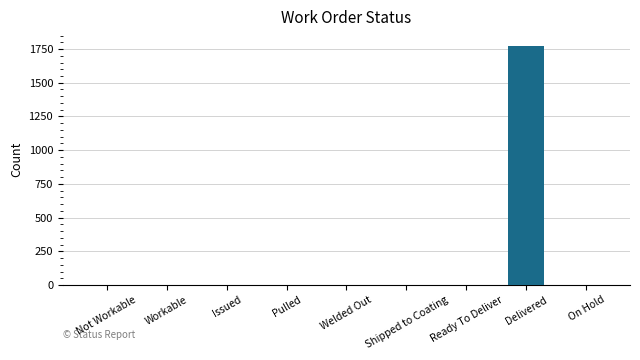

What is the maximum value shown in the chart?

1772